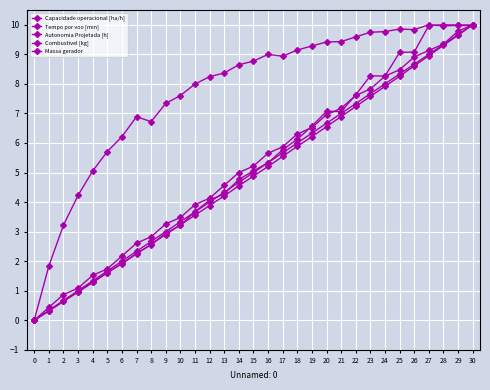

How many values in the Tempo por voo [min] series are below 5?

15